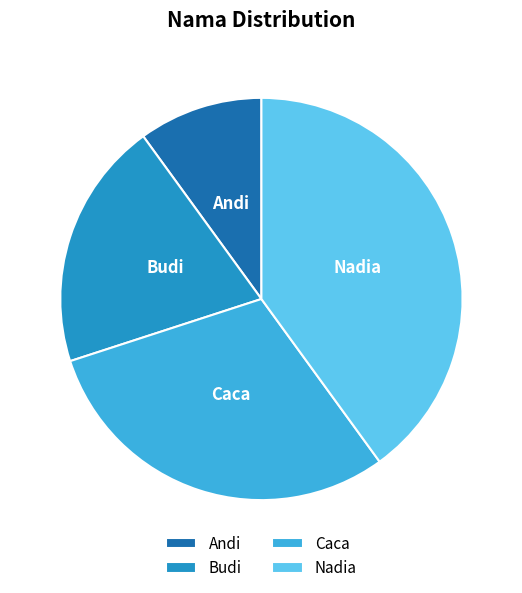

Rank the categories by value from lowest to highest.

Andi, Budi, Caca, Nadia